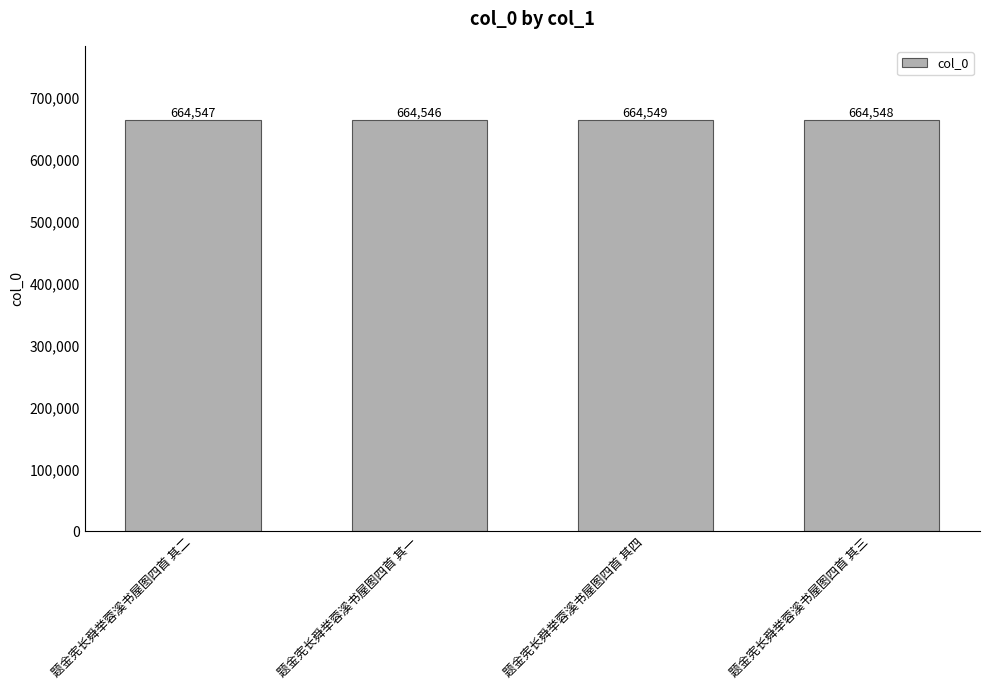

What position from the left is 题金宪长舜举蓉溪书屋图四首 其二?

1